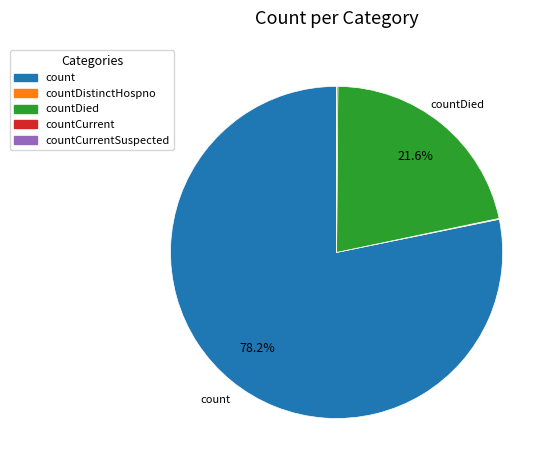

Is there any slice that represents more than half of the pie?

Yes